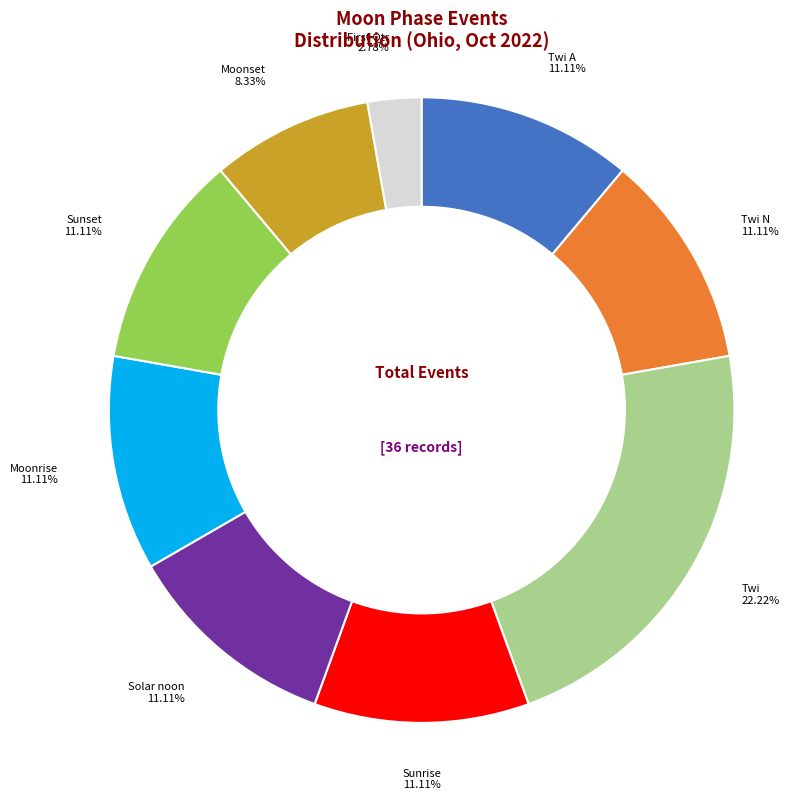

Is there any slice that represents more than half of the pie?

No